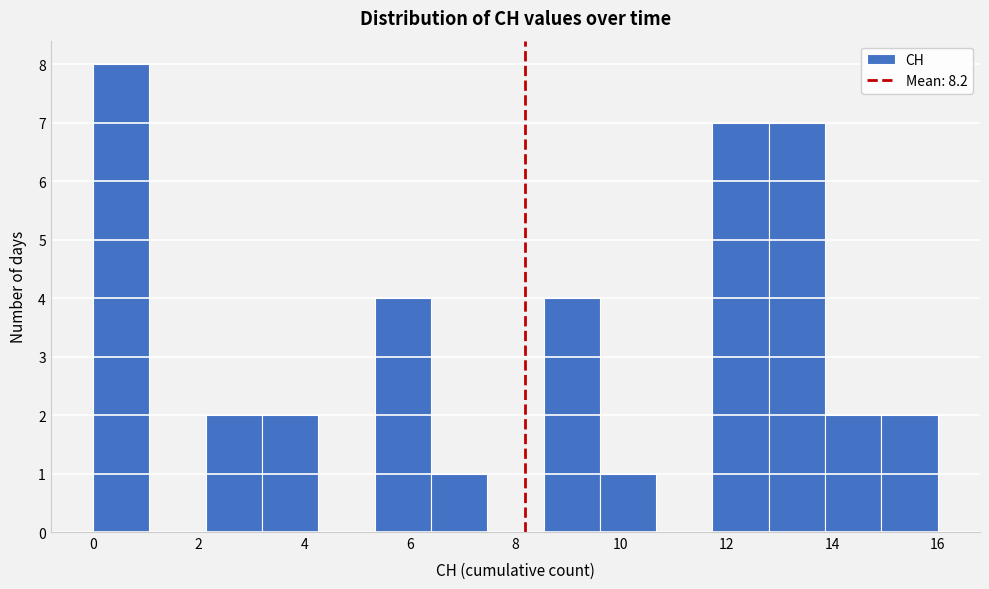

Reading left to right, transcribe this chart: for each bar, give the range it covers on the x-axis and its height. Neither the bar edges nor the heights are printed on the chart, so give them approximately, as read against the axes.

0.0 to 1.0: 8
1.0 to 2.2: 0
2.2 to 3.2: 2
3.2 to 4.2: 2
4.2 to 5.4: 0
5.4 to 6.4: 4
6.4 to 7.4: 1
7.4 to 8.6: 0
8.6 to 9.6: 4
9.6 to 10.6: 1
10.6 to 11.8: 0
11.8 to 12.8: 7
12.8 to 13.8: 7
13.8 to 15.0: 2
15.0 to 16.0: 2